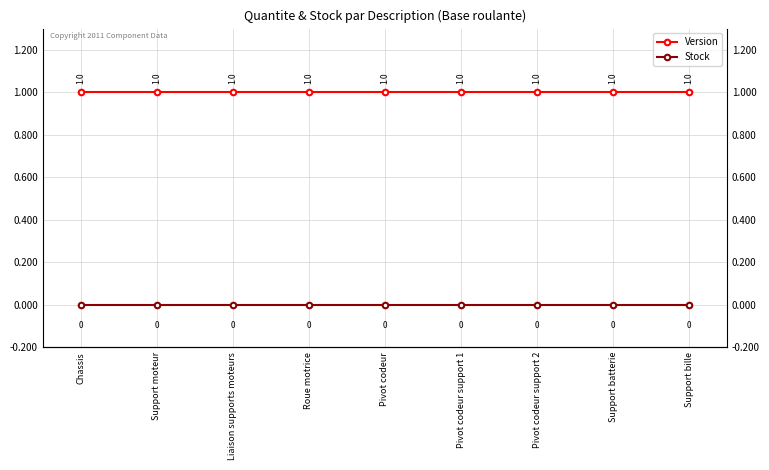

Does the chart have visible grid lines?

Yes